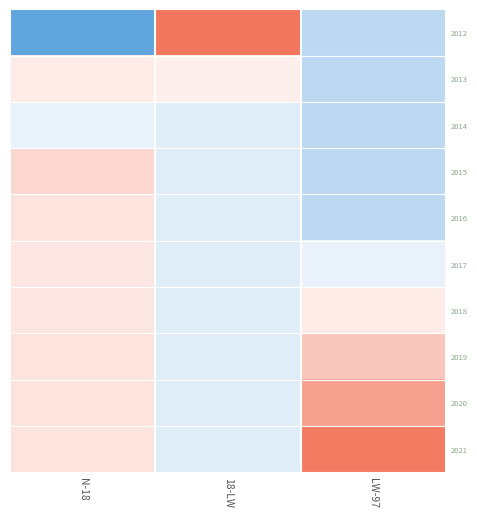

At which category does the chart reach its minimum across all series?

N-18